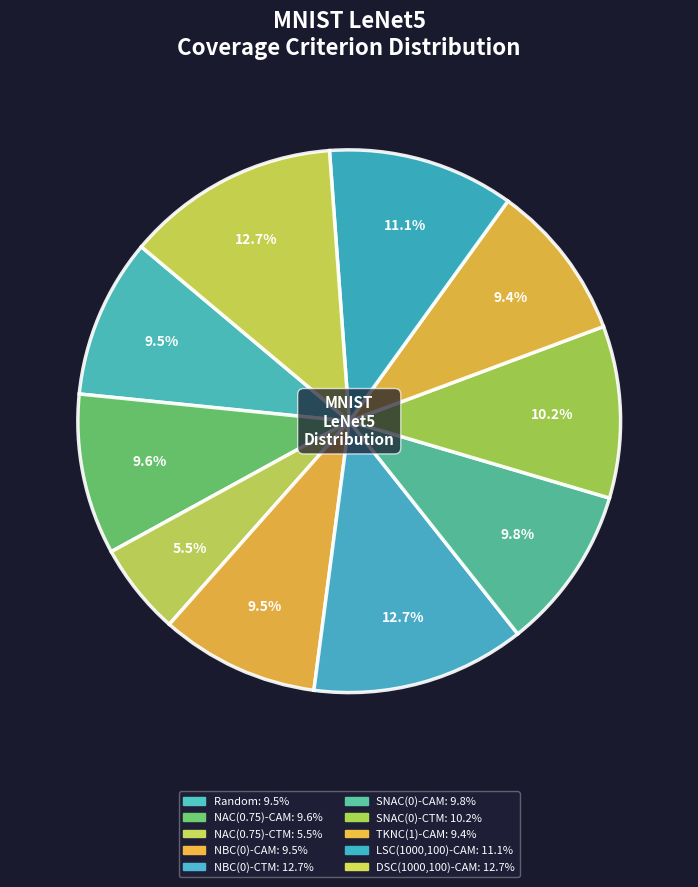

What is the largest slice in the pie chart?

NBC(0)-CTM